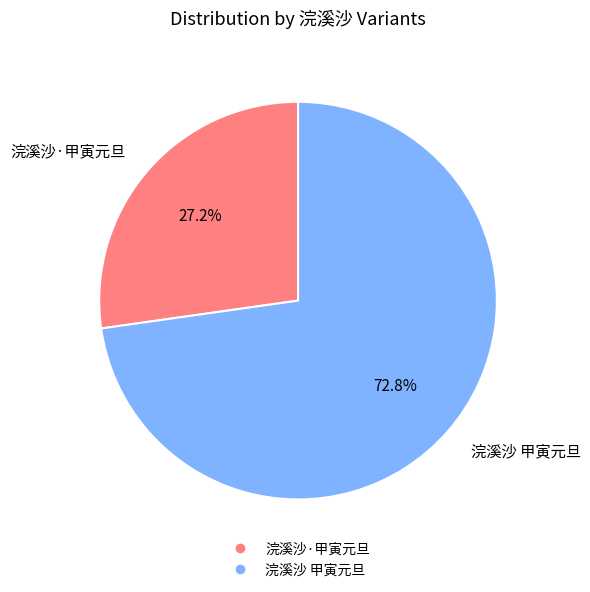

Which category has the biggest portion of the pie?

浣溪沙 甲寅元旦